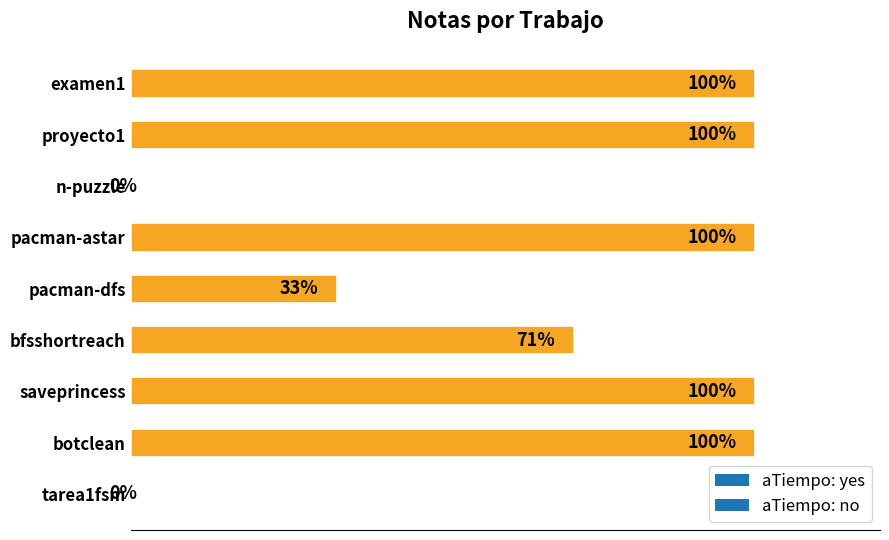

What value does the data have at pacman-dfs, to the nearest 5?

35